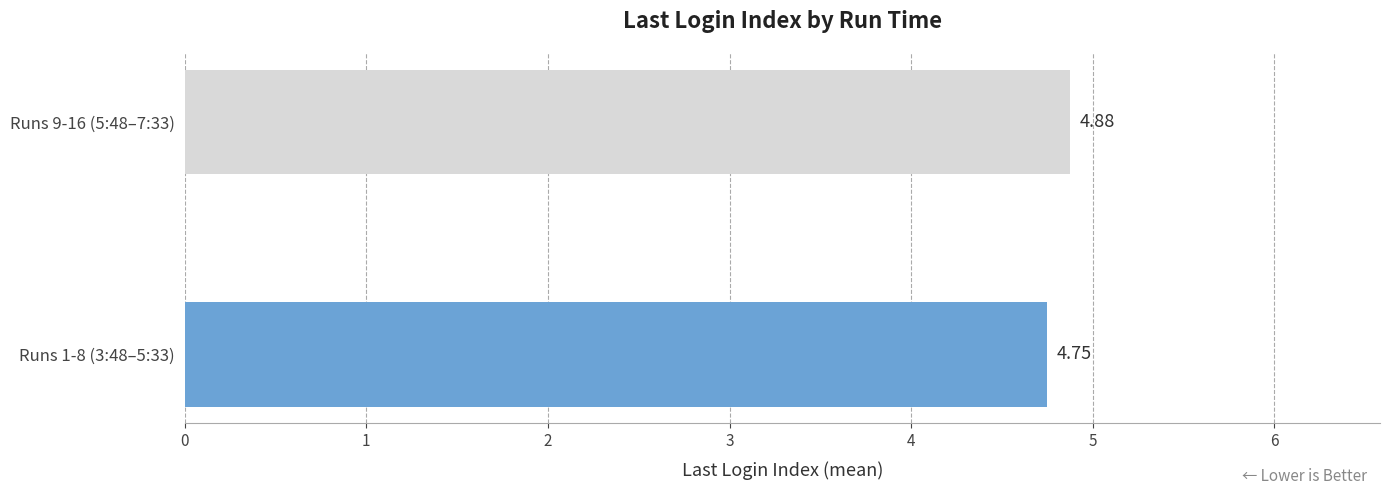

Rank the categories by value from lowest to highest.

Runs 1-8 (3:48–5:33), Runs 9-16 (5:48–7:33)